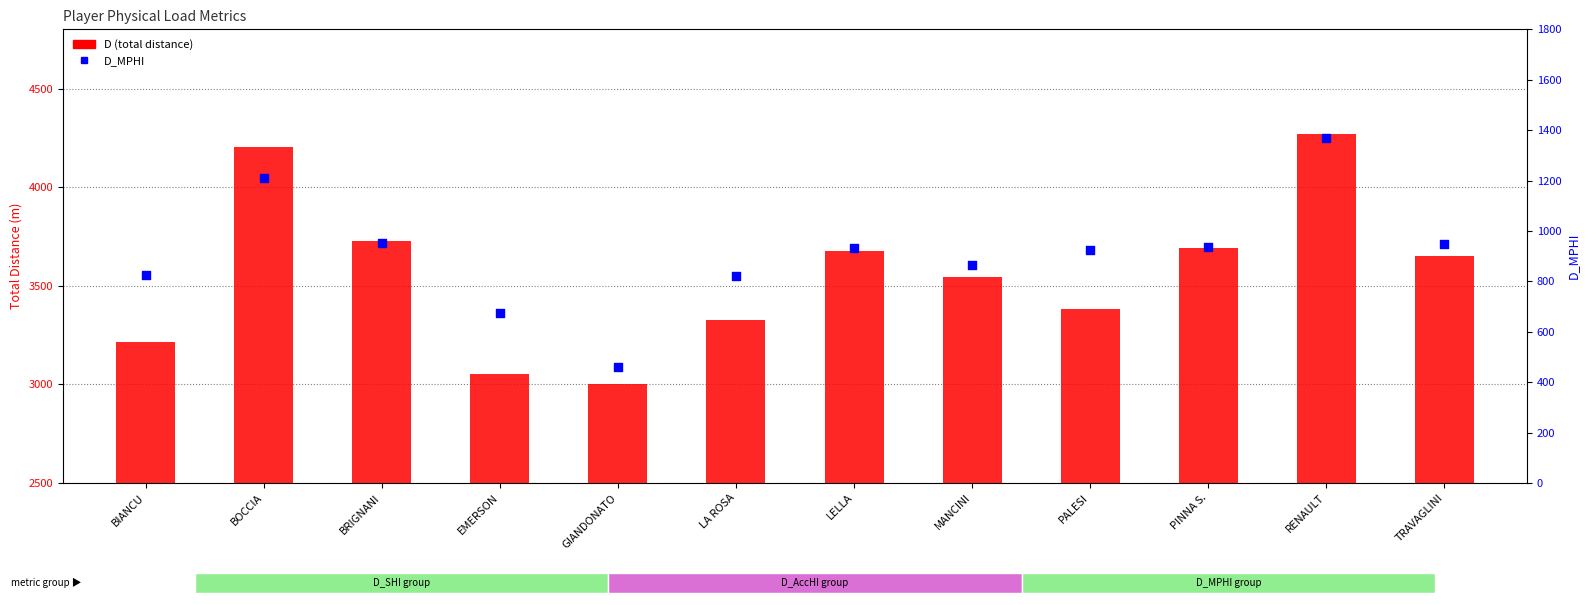

Which series reaches the maximum Y coordinate?

D (total distance)